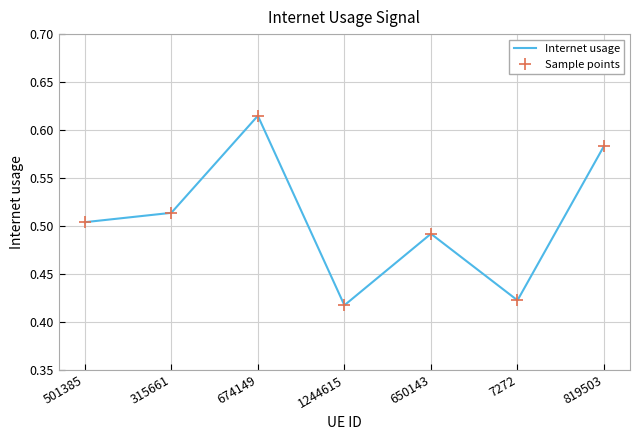

Count the Internet usage values in the range 0 to 1.

7